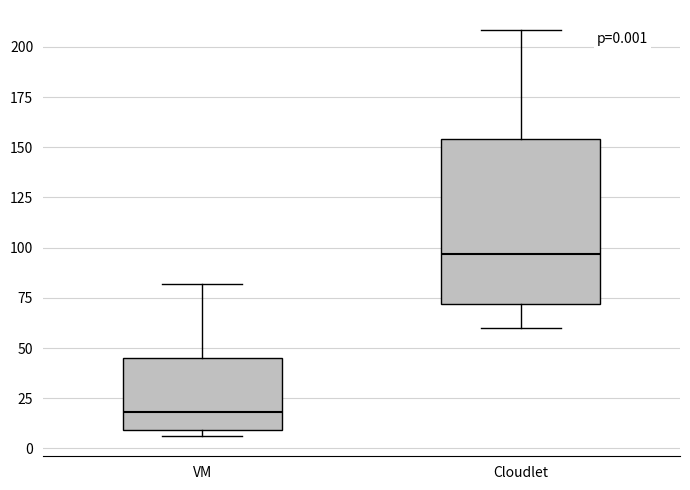

Comparing the boxes themselves (not the whiskers), which one is the tallest?

Cloudlet